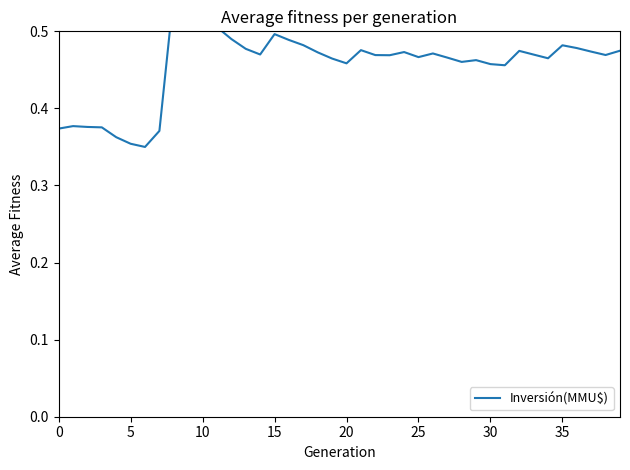

How many points are higher than both their immediate neighbors (excluding endpoints)?

9